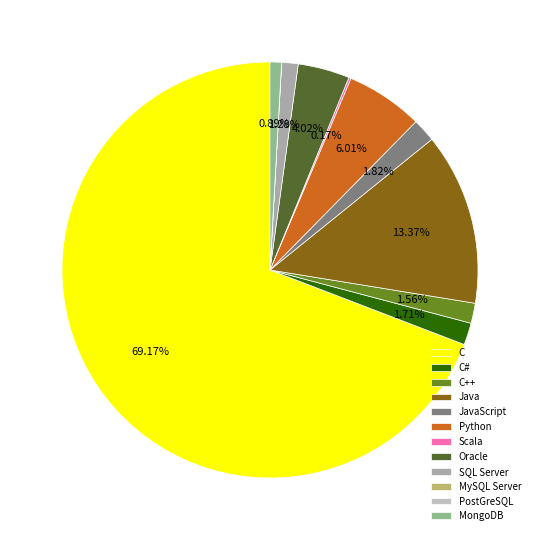

True or false: MongoDB accounts for 1% of the total.

True